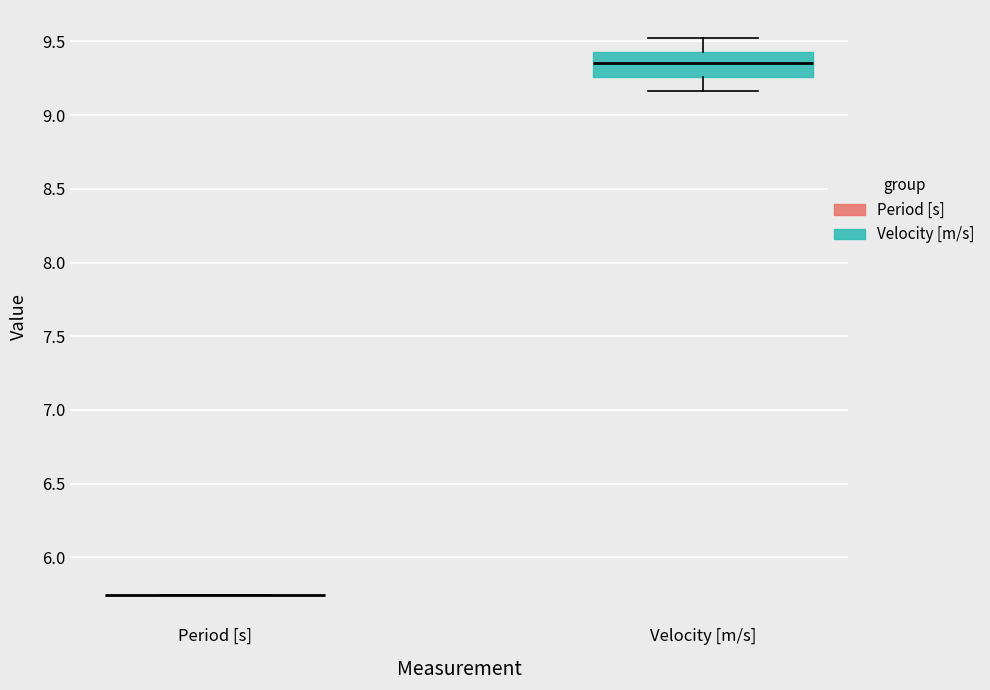

Which box is the tallest, from its lower edge to its upper edge?

Velocity [m/s]